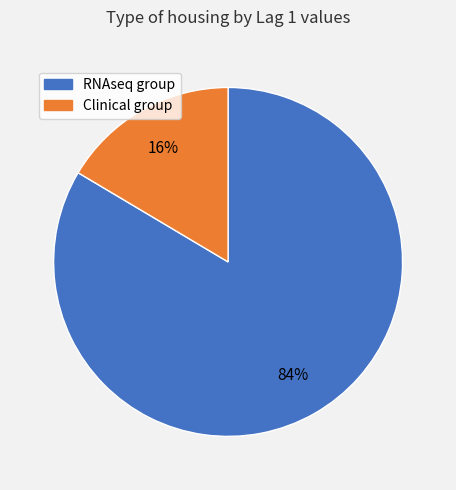

Does any single category account for the majority?

Yes